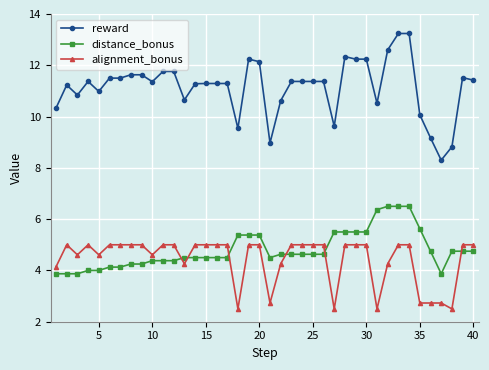

What is the value of the reward point at the 11th from the left?

11.8